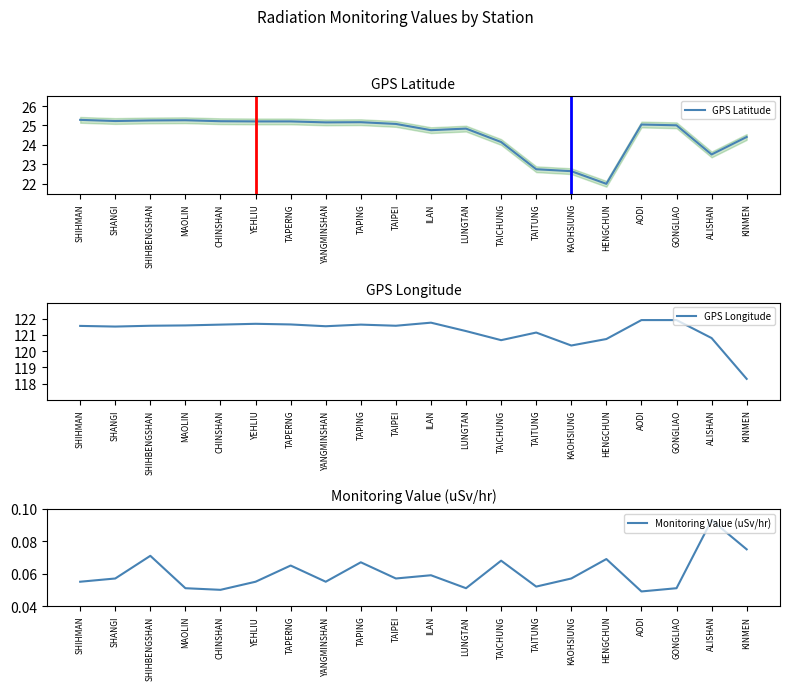

What is the approximate value of GPS Latitude at TAICHUNG?

24.1